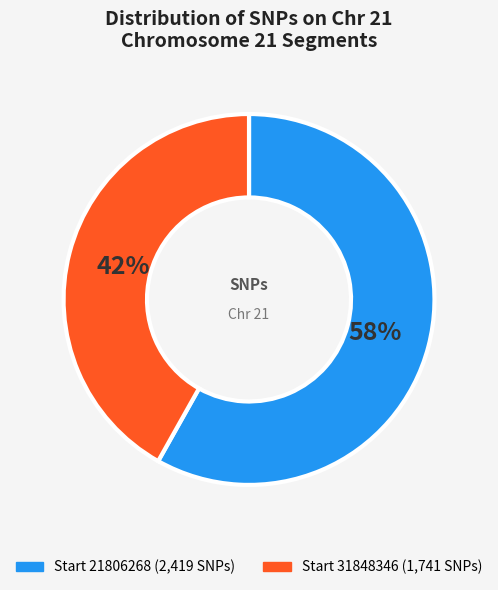

To the nearest percent, what is the average slice percentage?

50%